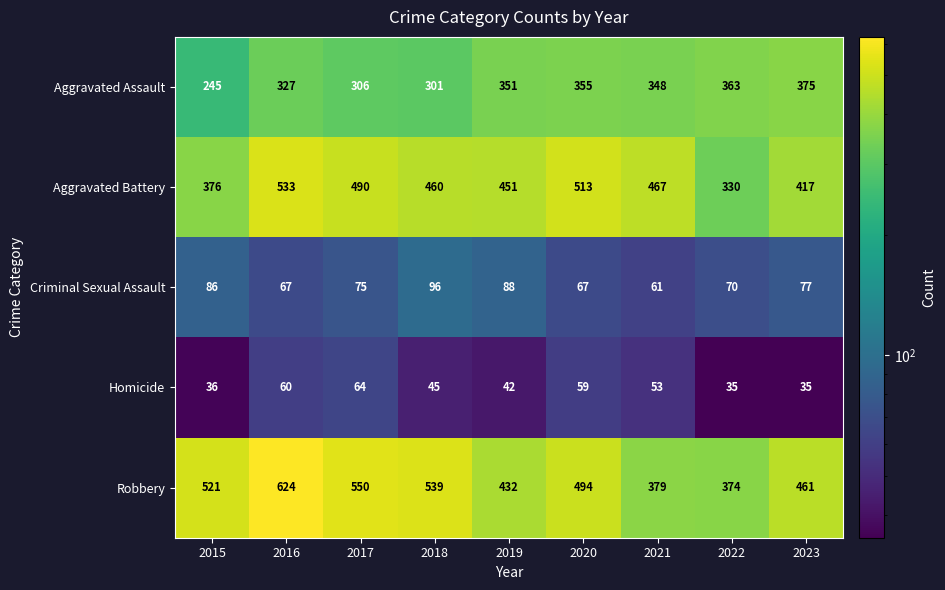

Which label corresponds to the largest value in the chart?

2016